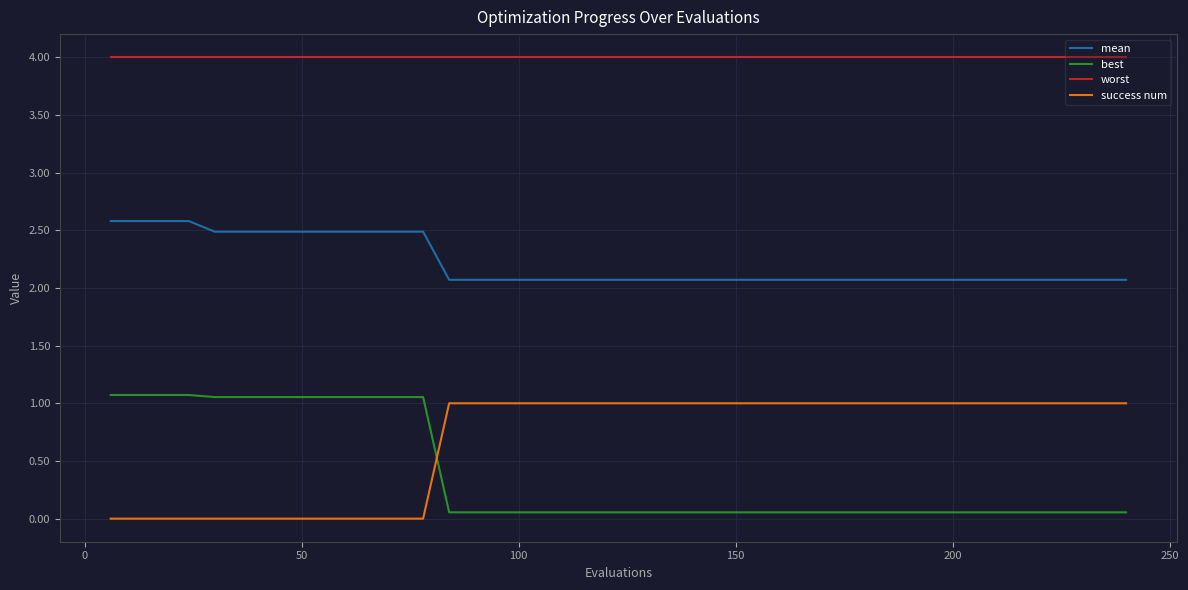

What is the highest value of the mean series?

2.6